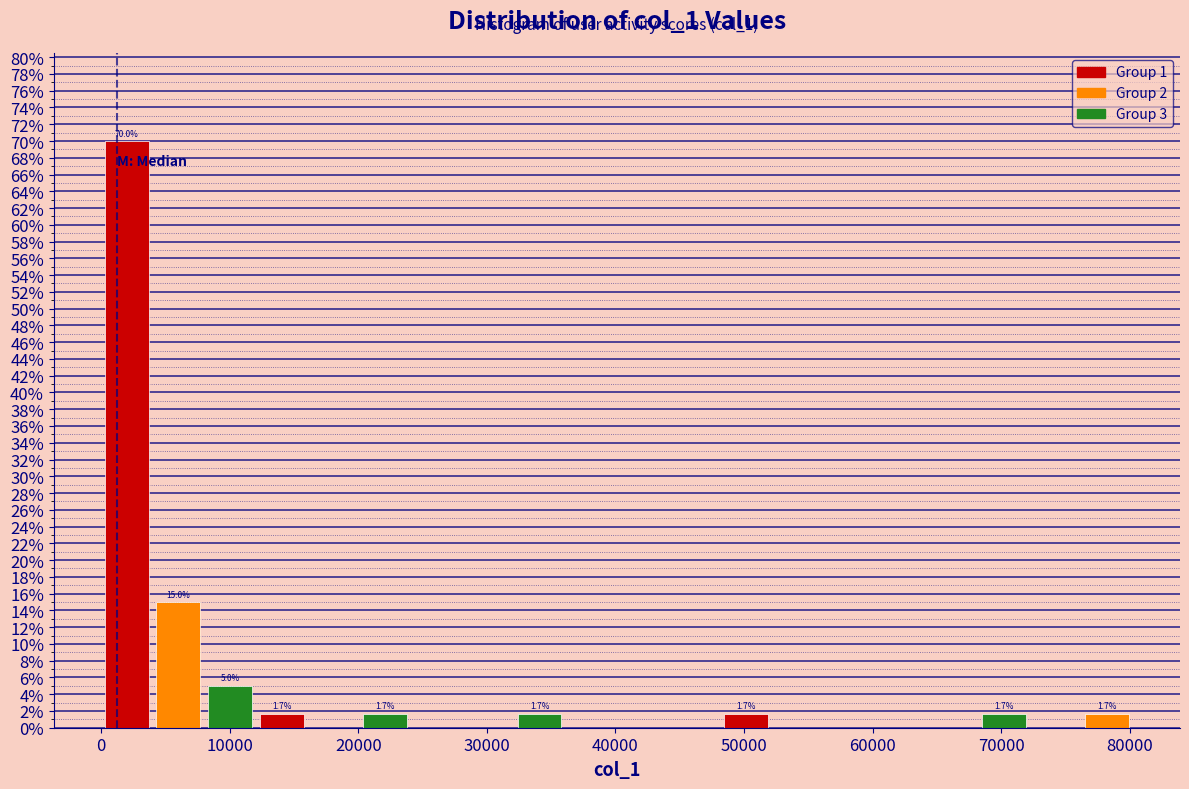

Which range on the x-axis has the tallest bar?

0 to 4000